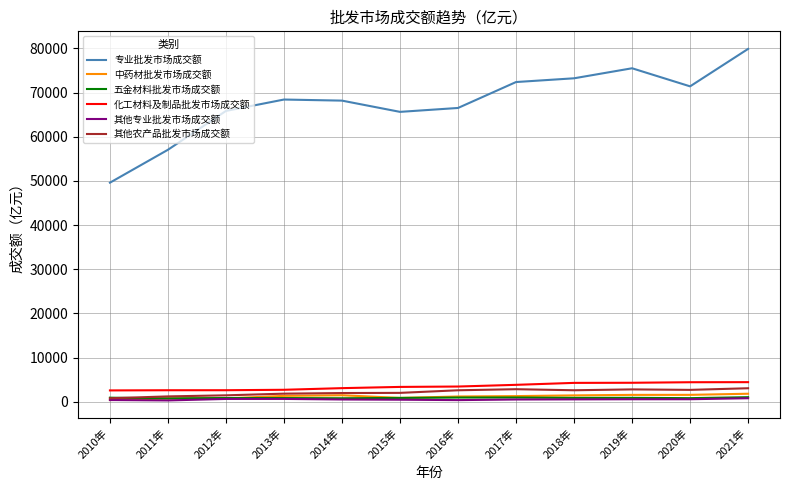

What is the greatest value displayed?

79884.0